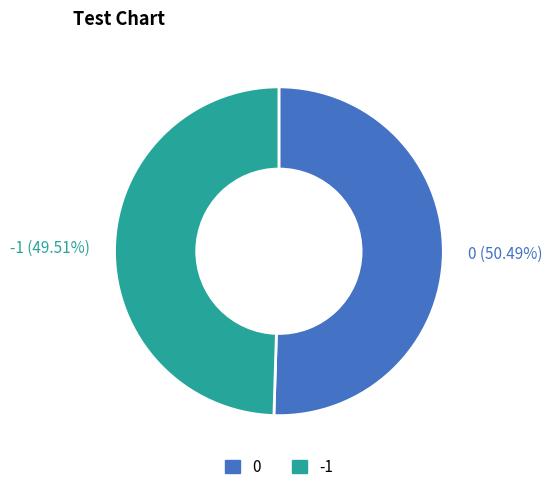

To the nearest percent, what is the difference between the 0 and -1 slice percentages?

1%